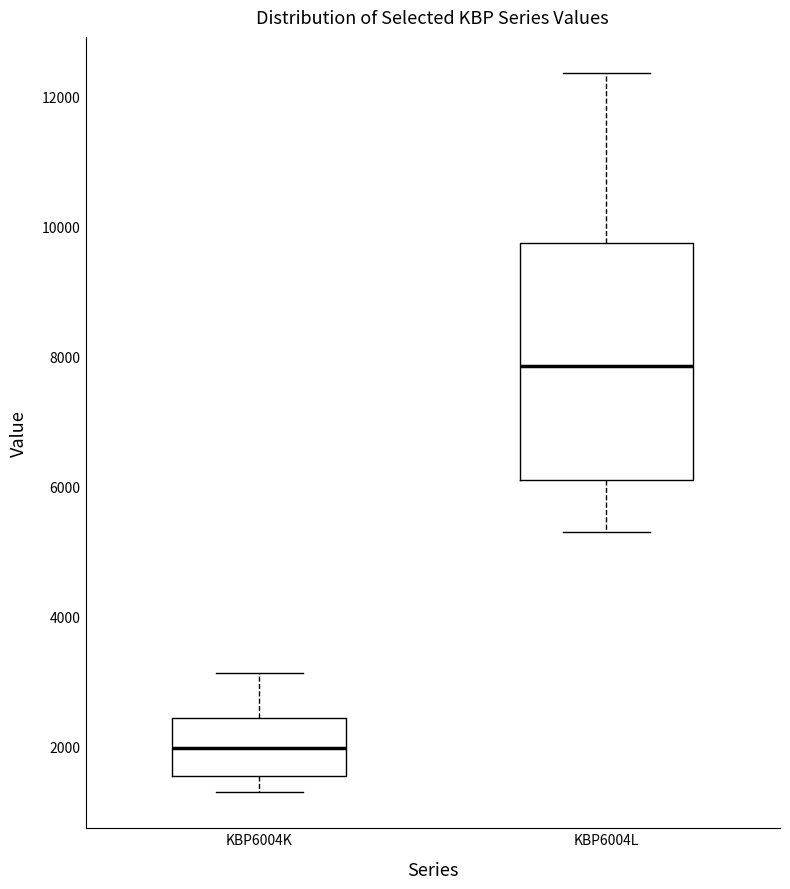

Comparing the boxes themselves (not the whiskers), which one is the tallest?

KBP6004L